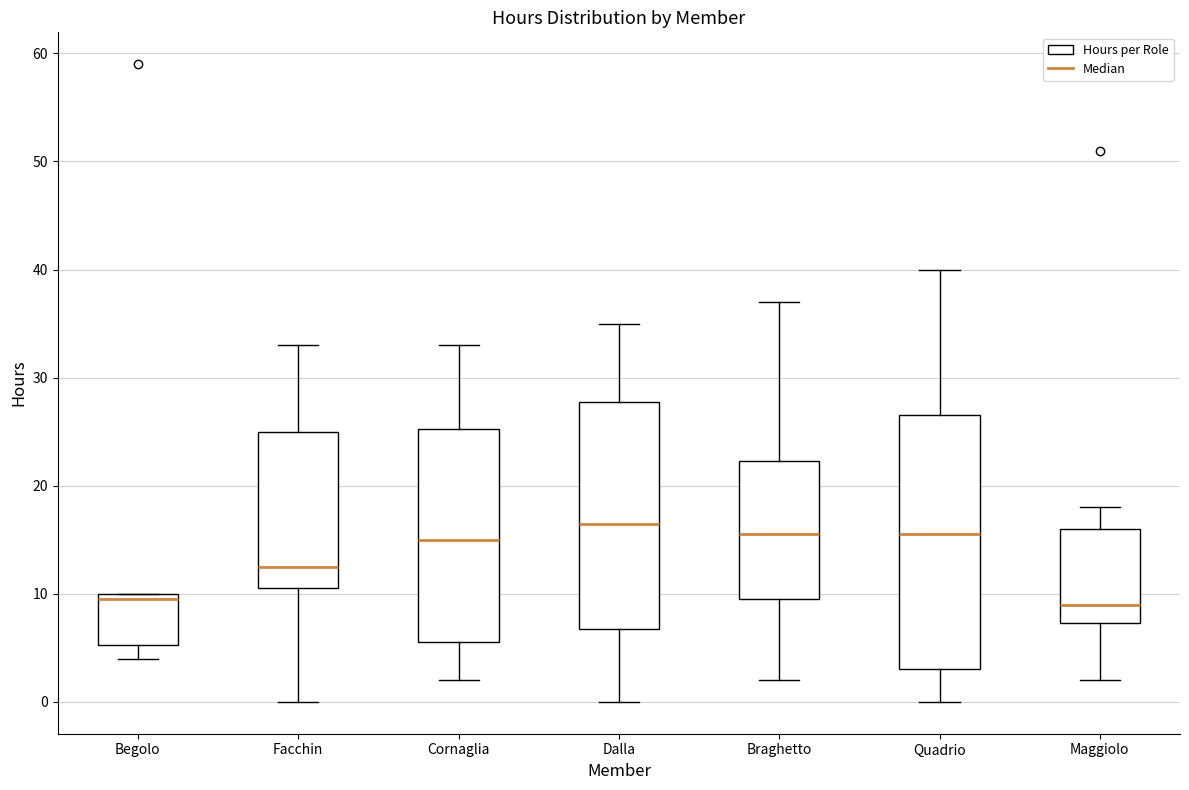

Reading left to right, read every box against the y-axis: the position of its median line, the range the box covers, and the ends of its whiskers. The values are not printed on the chart, so give them approximately, as read against the axis.

Begolo: median 10 (just below the box's upper edge), box 5 to 10, whiskers 4 to 10
Facchin: median 13, box 11 to 25, whiskers 0 to 33
Cornaglia: median 15, box 6 to 25, whiskers 2 to 33
Dalla: median 17, box 7 to 28, whiskers 0 to 35
Braghetto: median 16, box 10 to 22, whiskers 2 to 37
Quadrio: median 16, box 3 to 27, whiskers 0 to 40
Maggiolo: median 9, box 7 to 16, whiskers 2 to 18